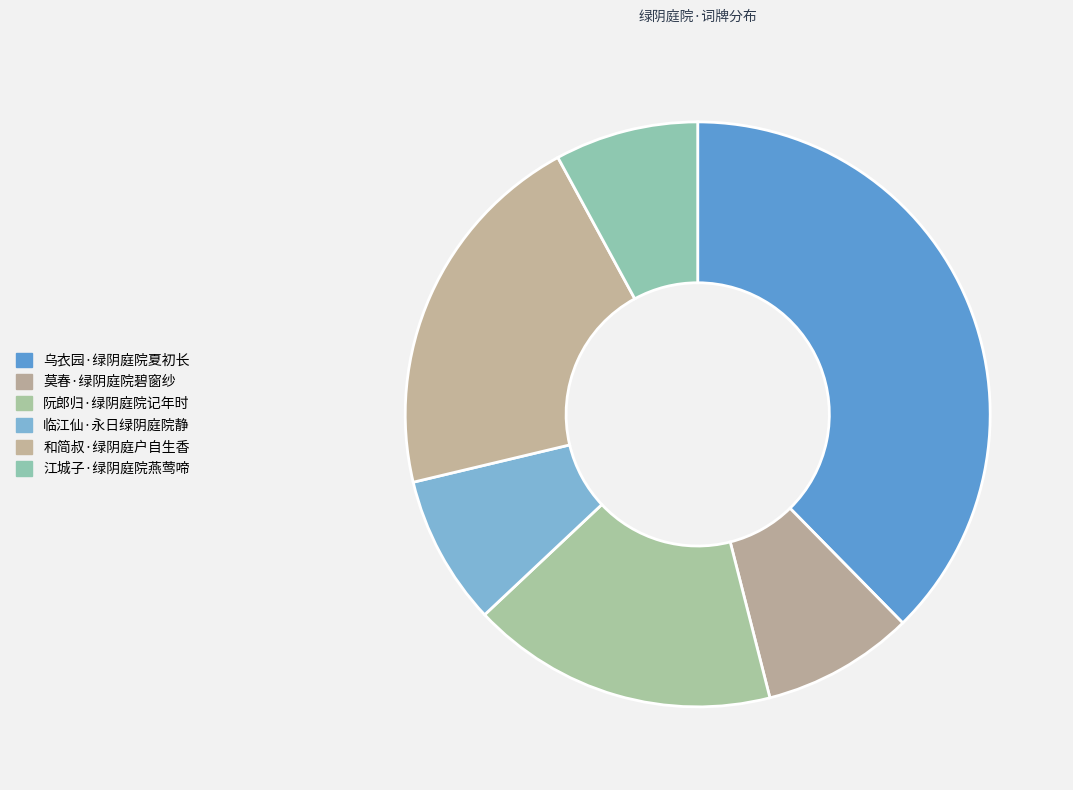

Does 莫春·绿阴庭院碧窗纱 represent more than half of the total?

No